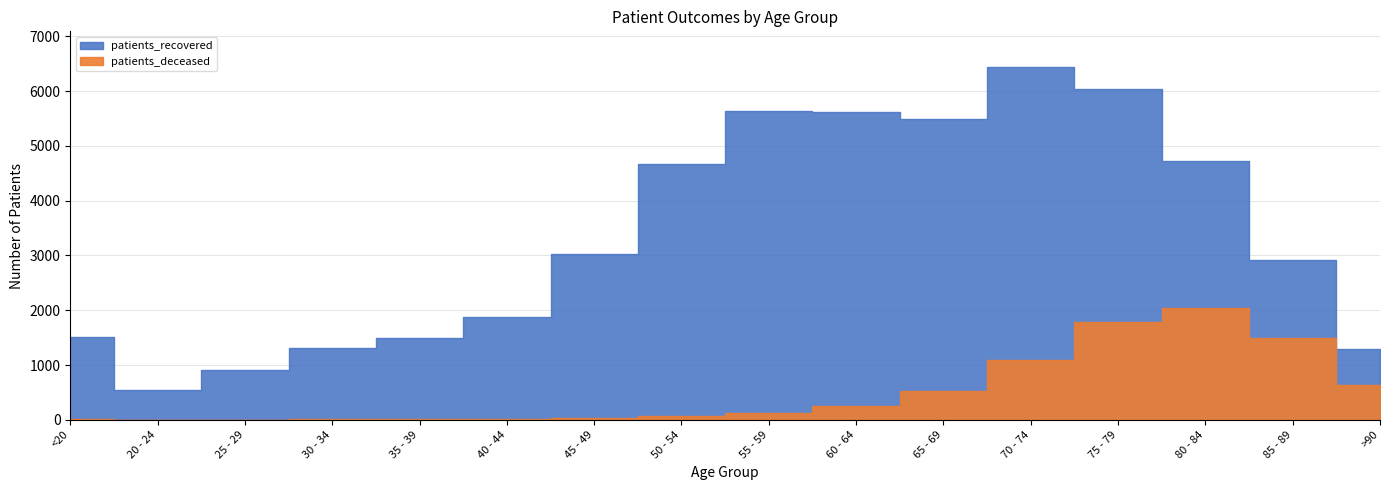

Which category has the lowest value in the patients_recovered series?

20 - 24